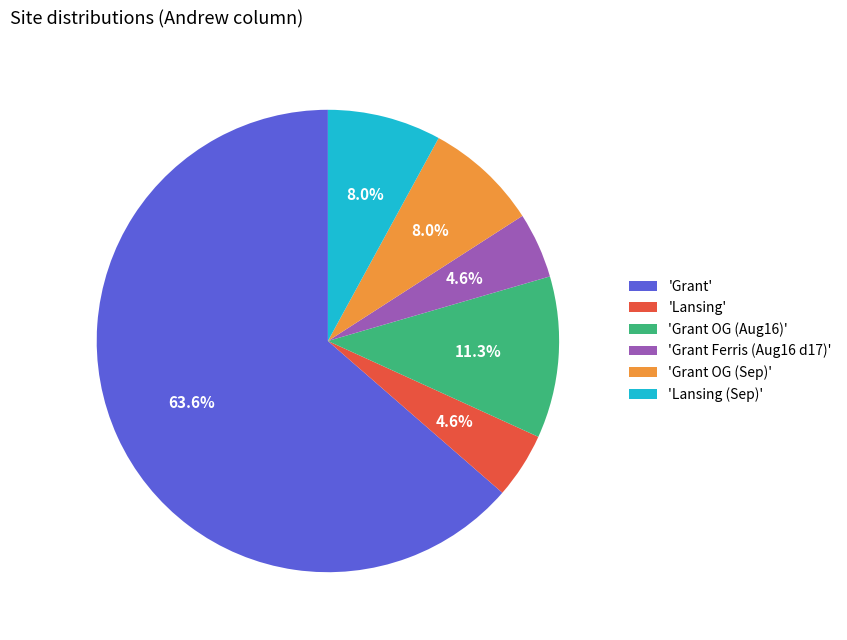

How much of the chart is everything except 'Lansing'?

95.4%